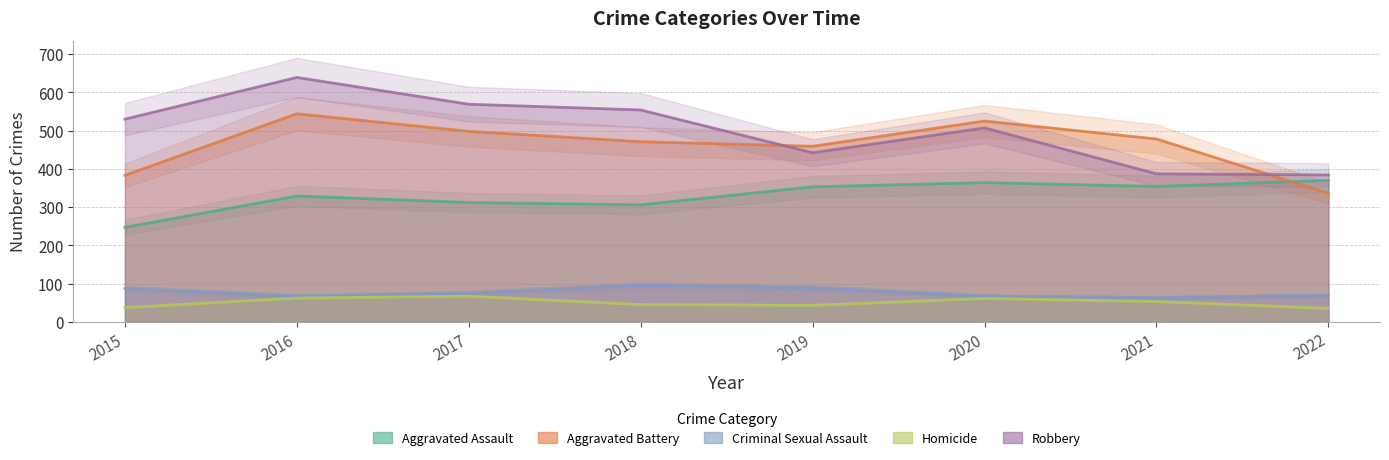

How many lines are shown in the chart?

5